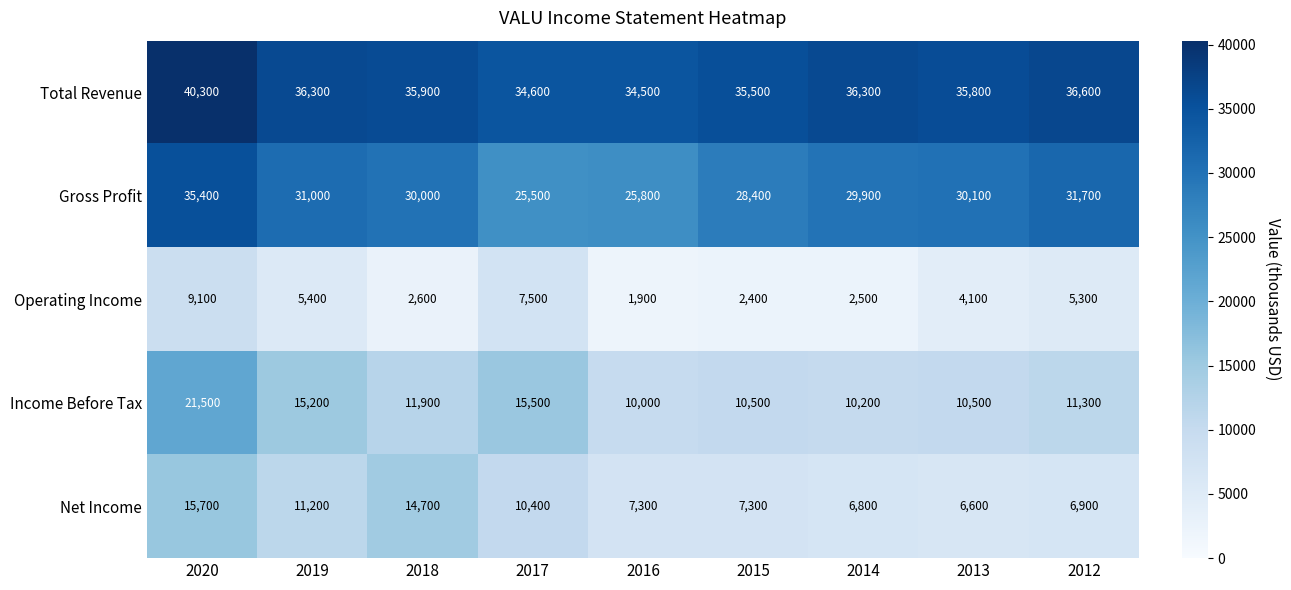

At which category is the sum across all series the highest?

2020